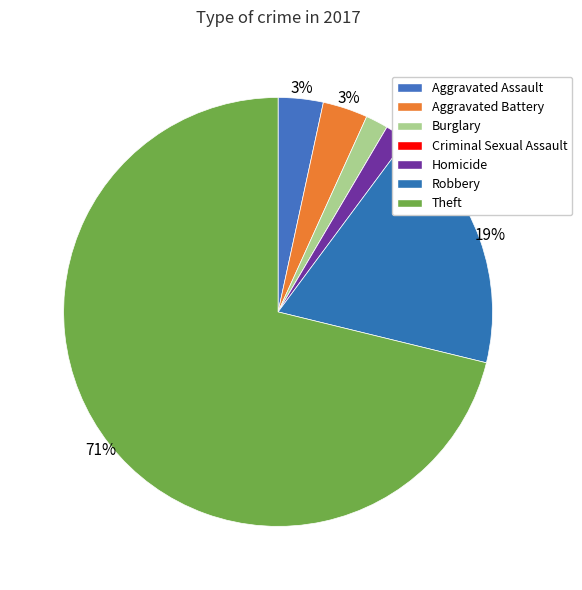

What percentage is the Burglary slice, to the nearest percent?

2%